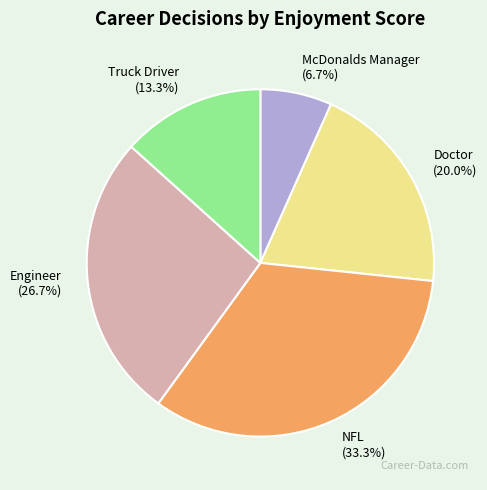

Which slice is the smallest?

McDonalds Manager